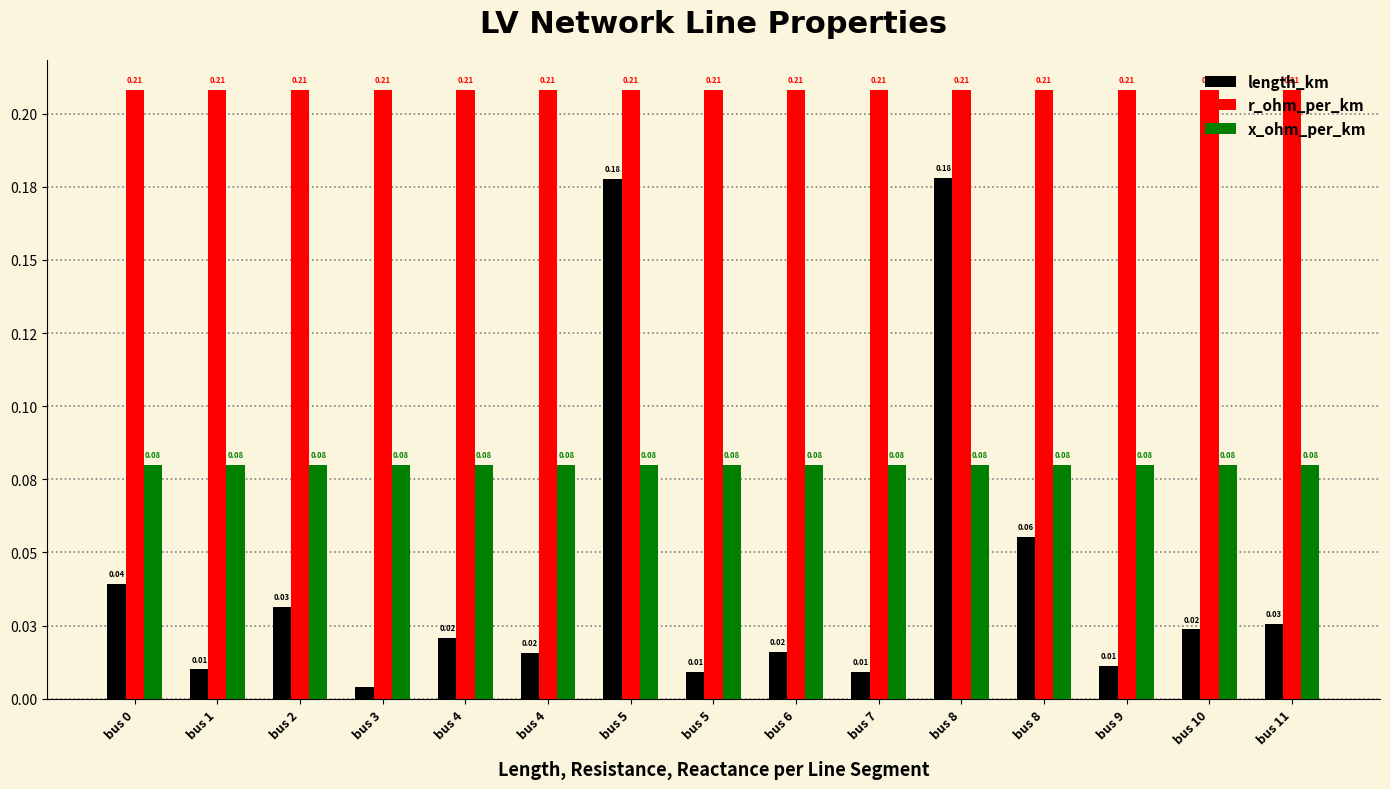

Does the chart contain stacked bars?

No